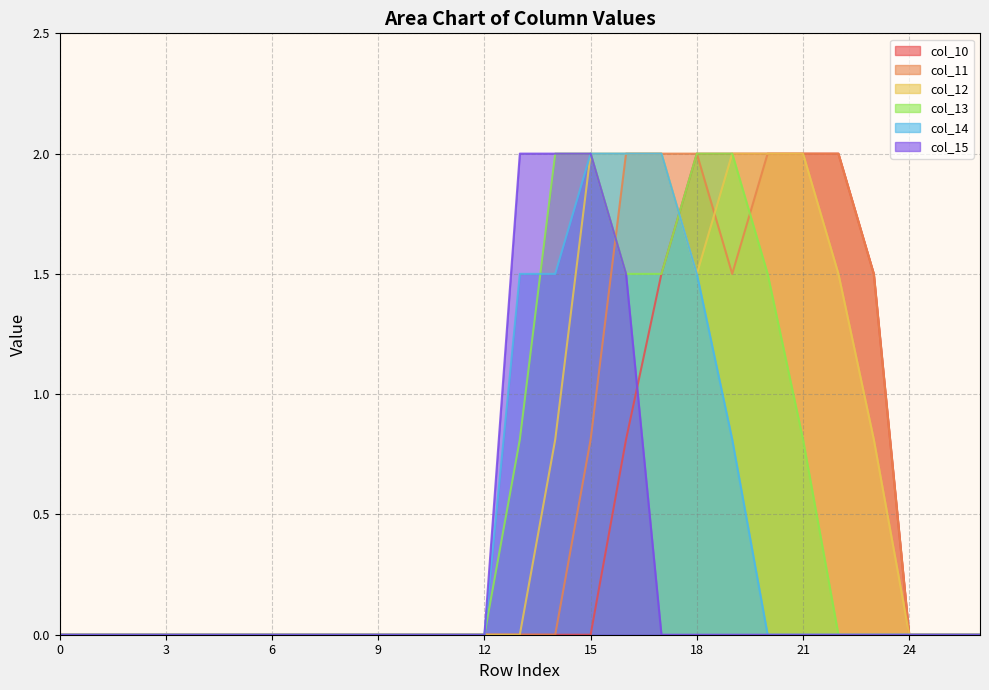

Which series has the largest range (max minus min)?

col_10